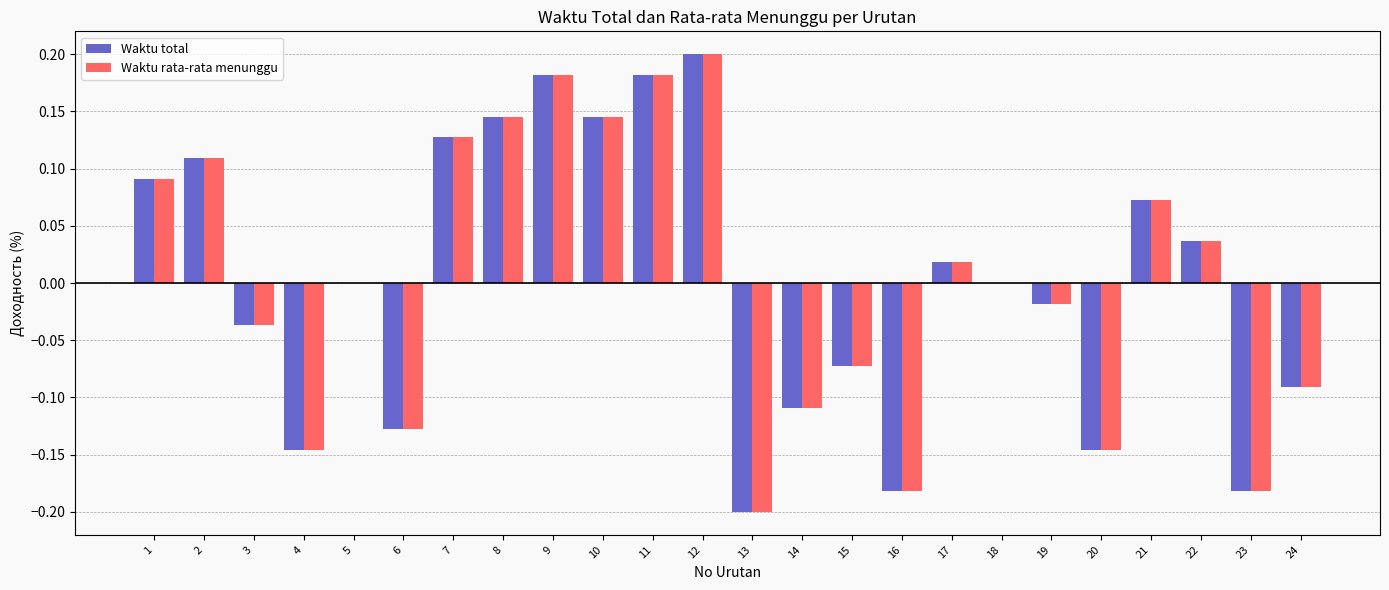

True or false: Waktu rata-rata menunggu has a value of -0.2 at 20.

False